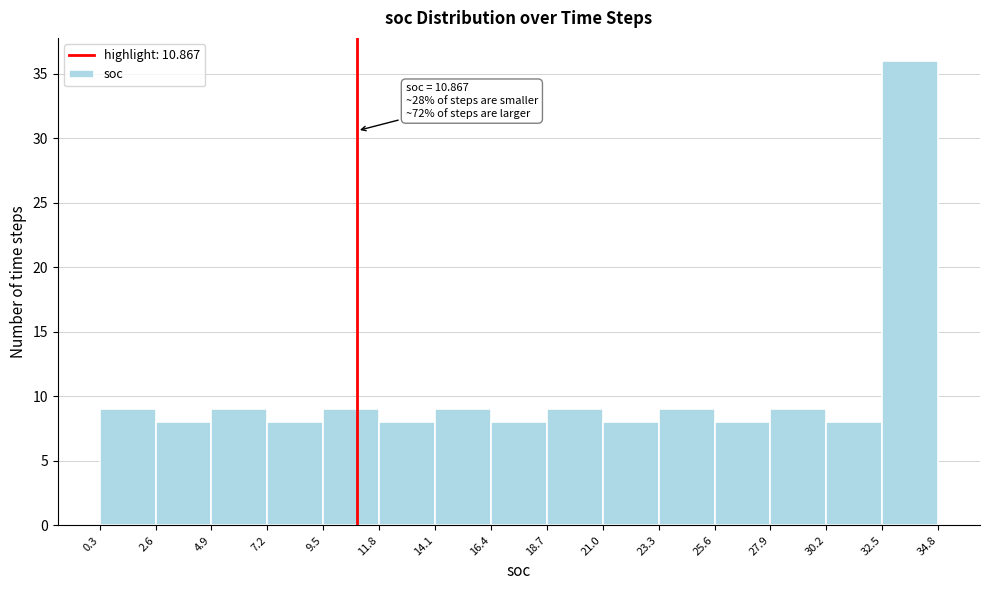

Over which range of the x-axis is the bar tallest?

32.5 to 34.8